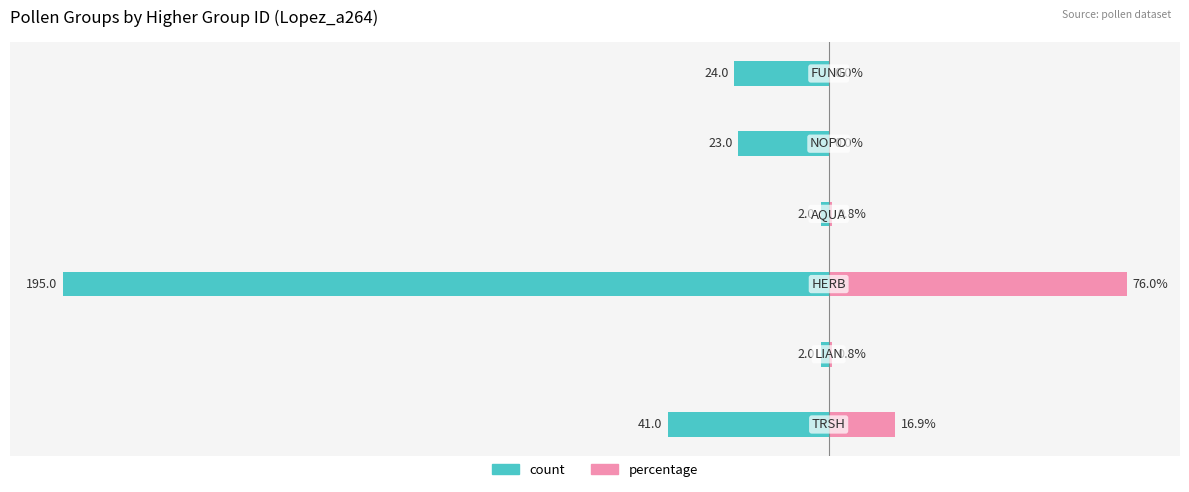

The value of percentage at −100 is 1.1. True or false?

False